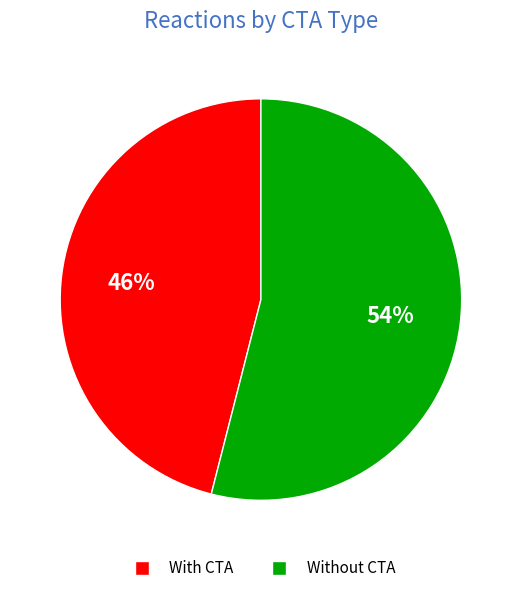

Is it true that Without CTA is 48% of the pie?

False